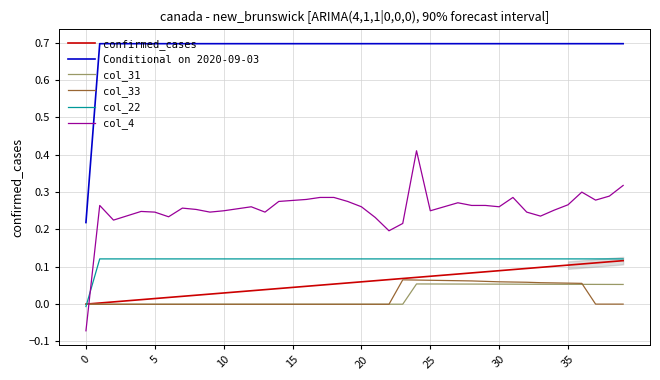

True or false: Conditional on 2020-09-03 and col_33 cross at least once.

False